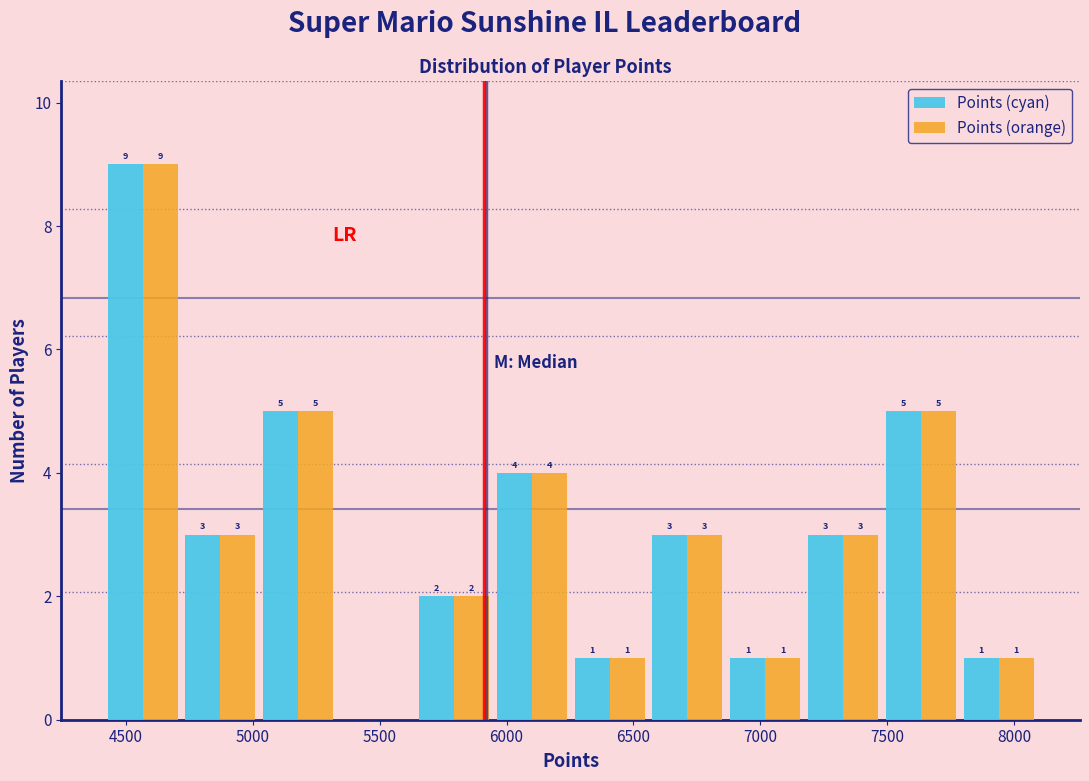

In the Points (orange) series, which range on the x-axis has the tallest bar?

4400 to 4700